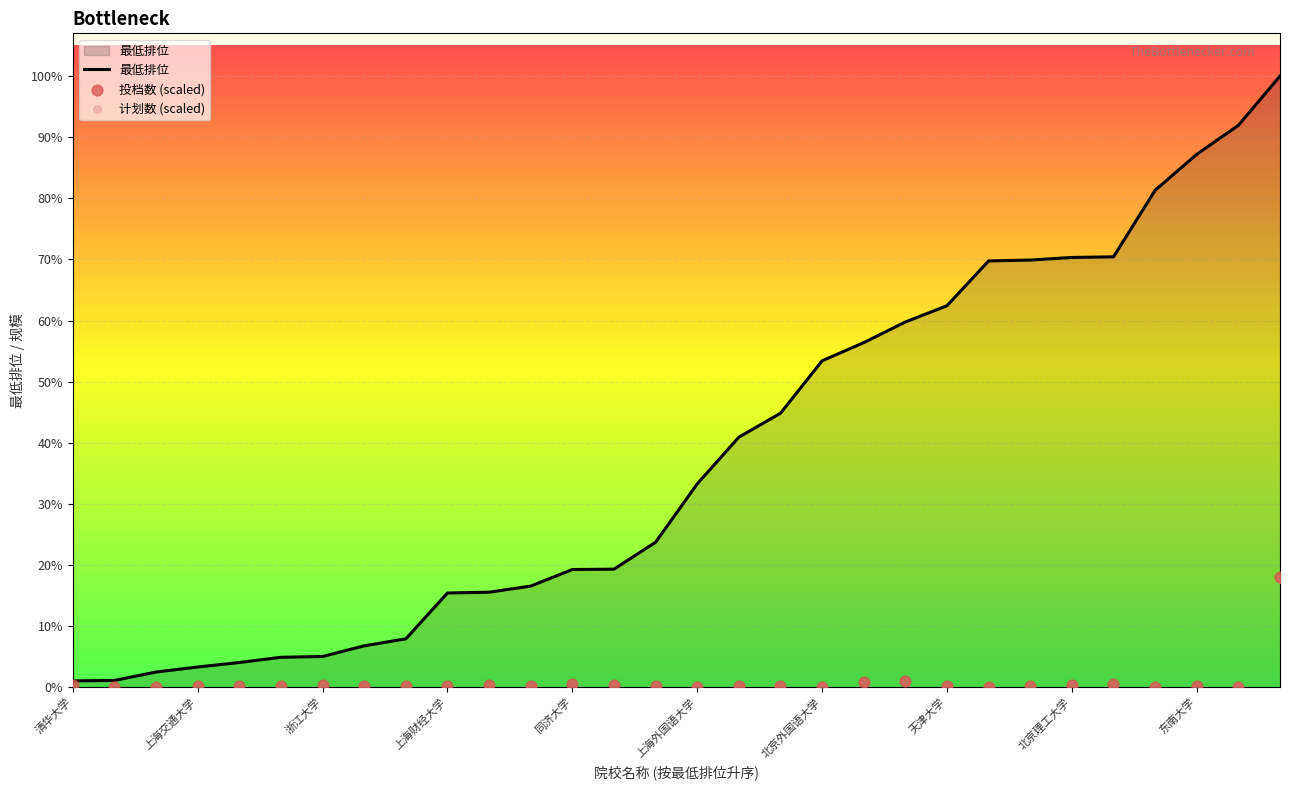

Which series has the largest total across all categories?

最低排位